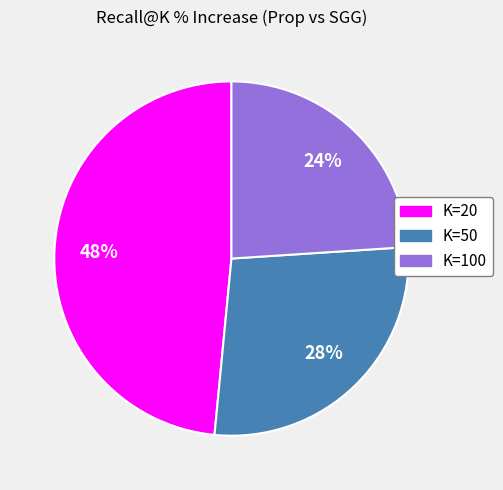

Is it true that K=50 is 28% of the pie?

True